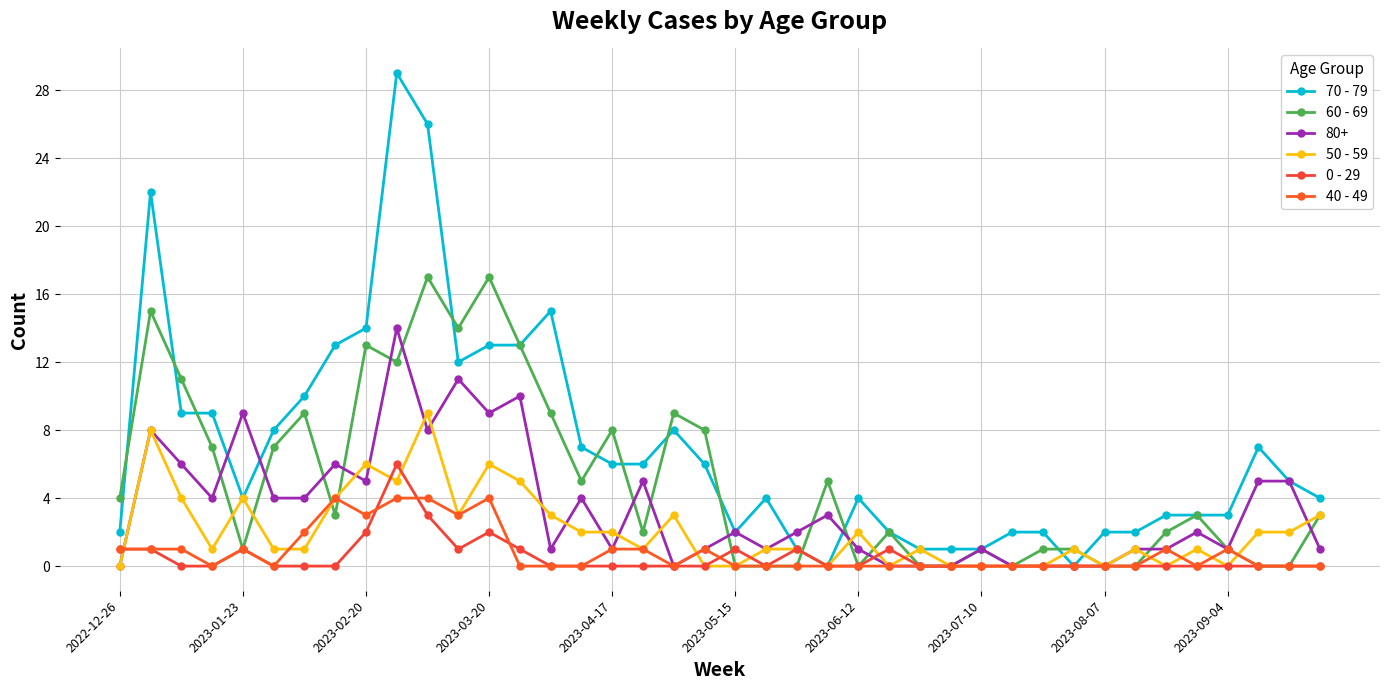

Does the chart display data point markers on the line(s)?

Yes